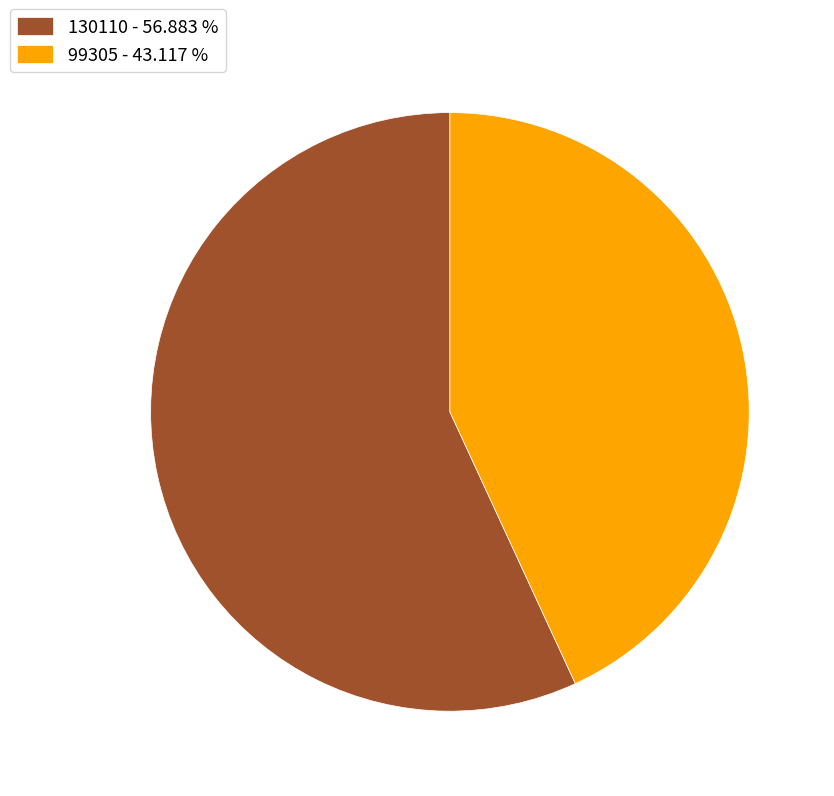

True or false: 130110 accounts for 57% of the total.

True